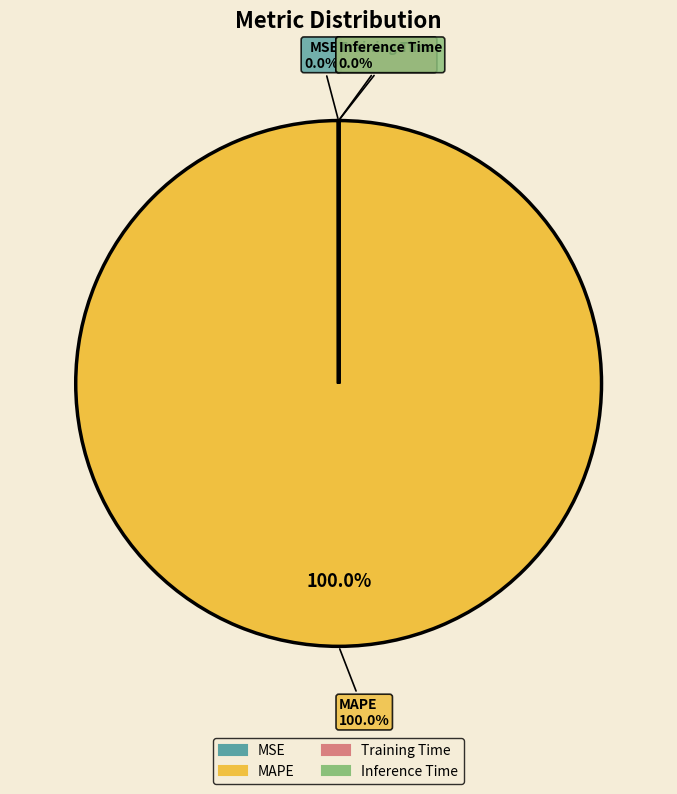

What is the largest slice in the pie chart?

MAPE